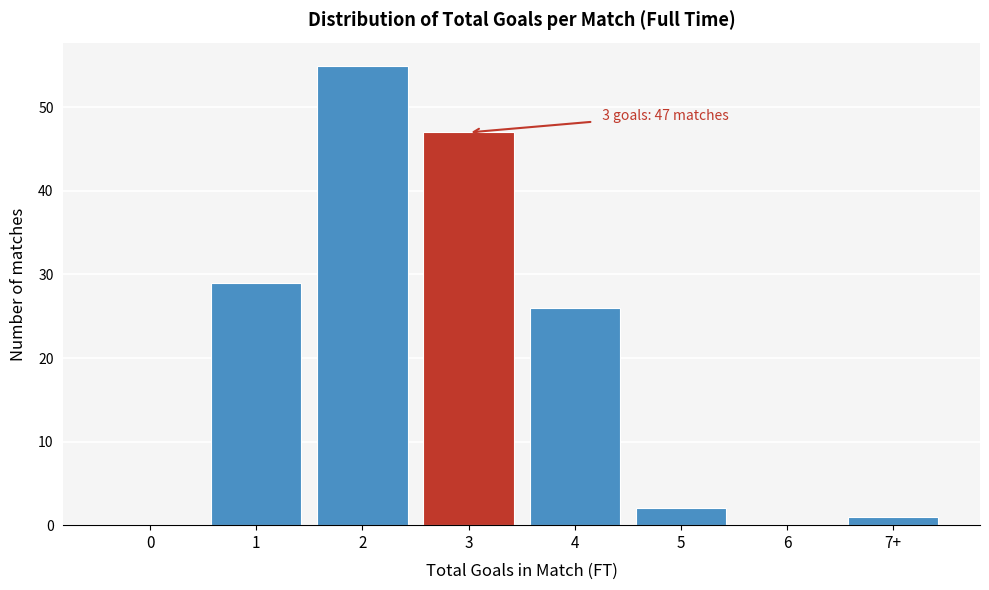

Reading right to left, list all the values displayed in this chart.

7+=1	6=0	5=2	4=26	3=47	2=55	1=29	0=0